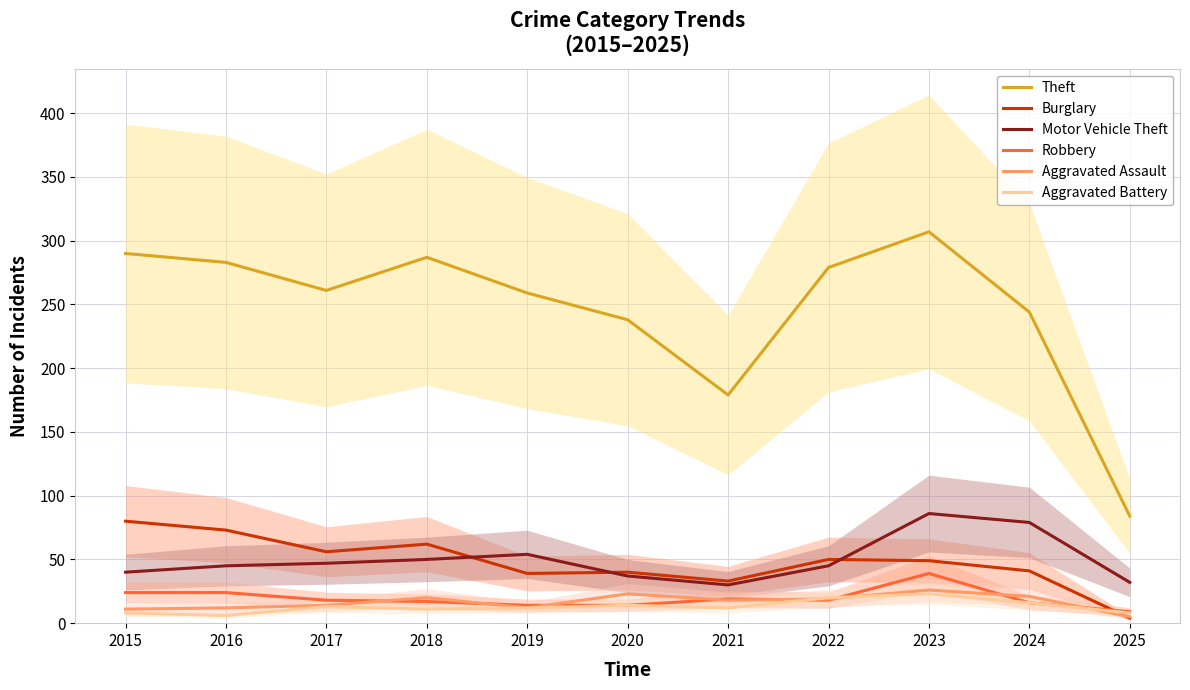

How many interior local peaks does the Burglary series have?

3